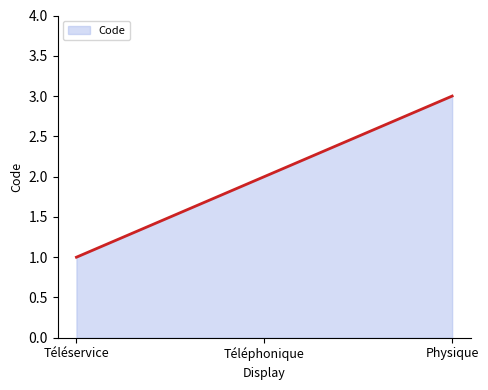

What position from the left is Téléphonique?

2